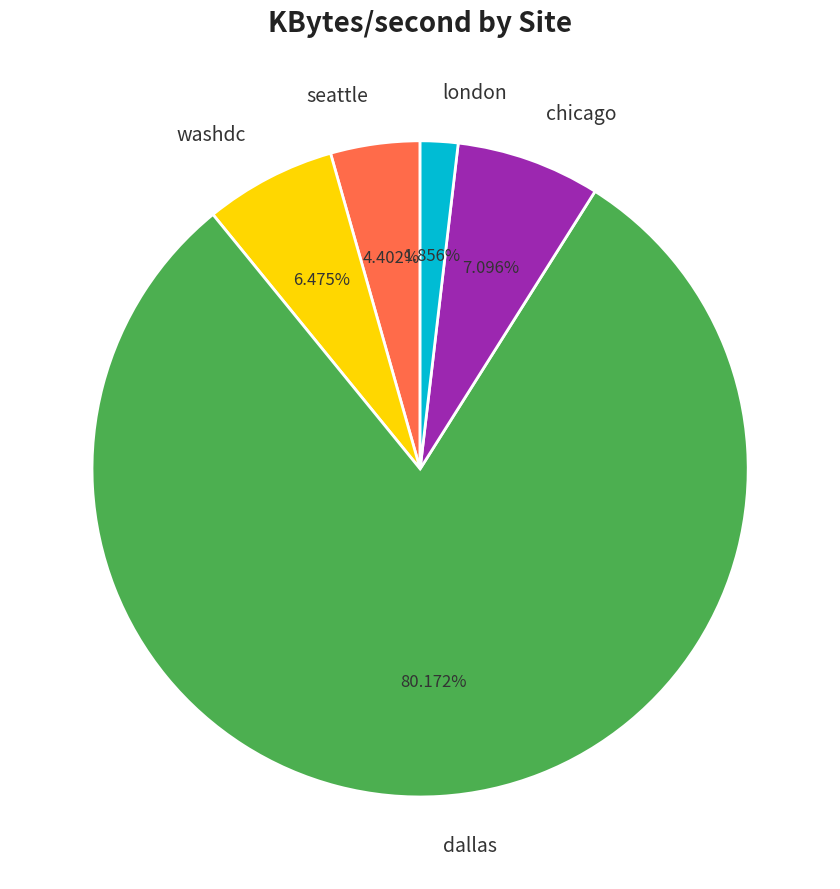

Approximately how many times larger is the value at washdc compared to seattle?

1.5